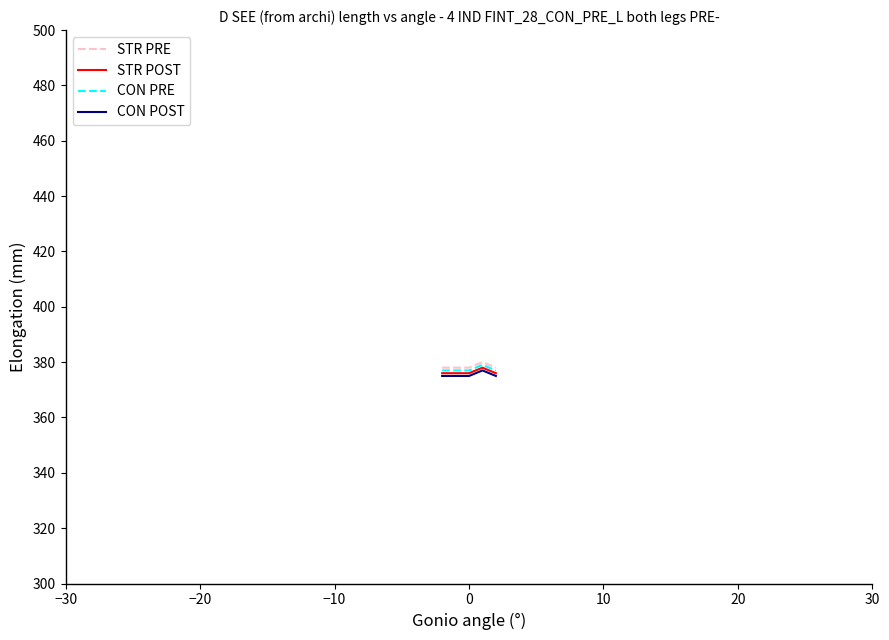

How many STR POST values are between 376 and 377?

4